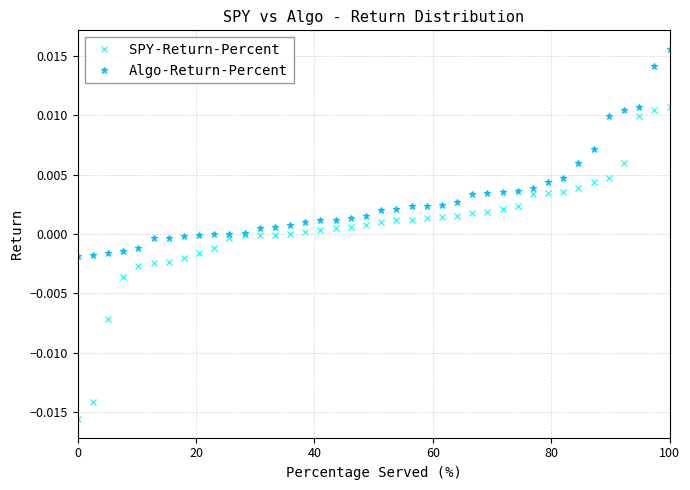

Which series has the widest spread of values?

SPY-Return-Percent